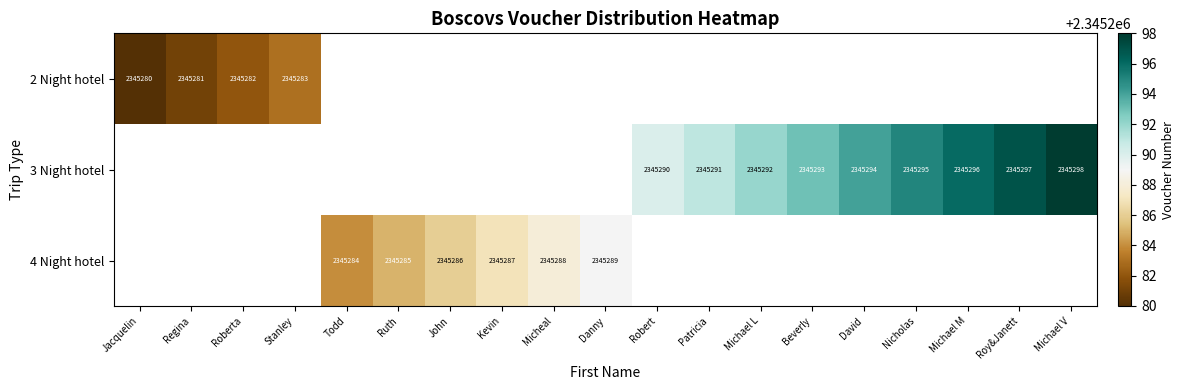

Is it true that 2 Night hotel equals 2345283 at Stanley?

True